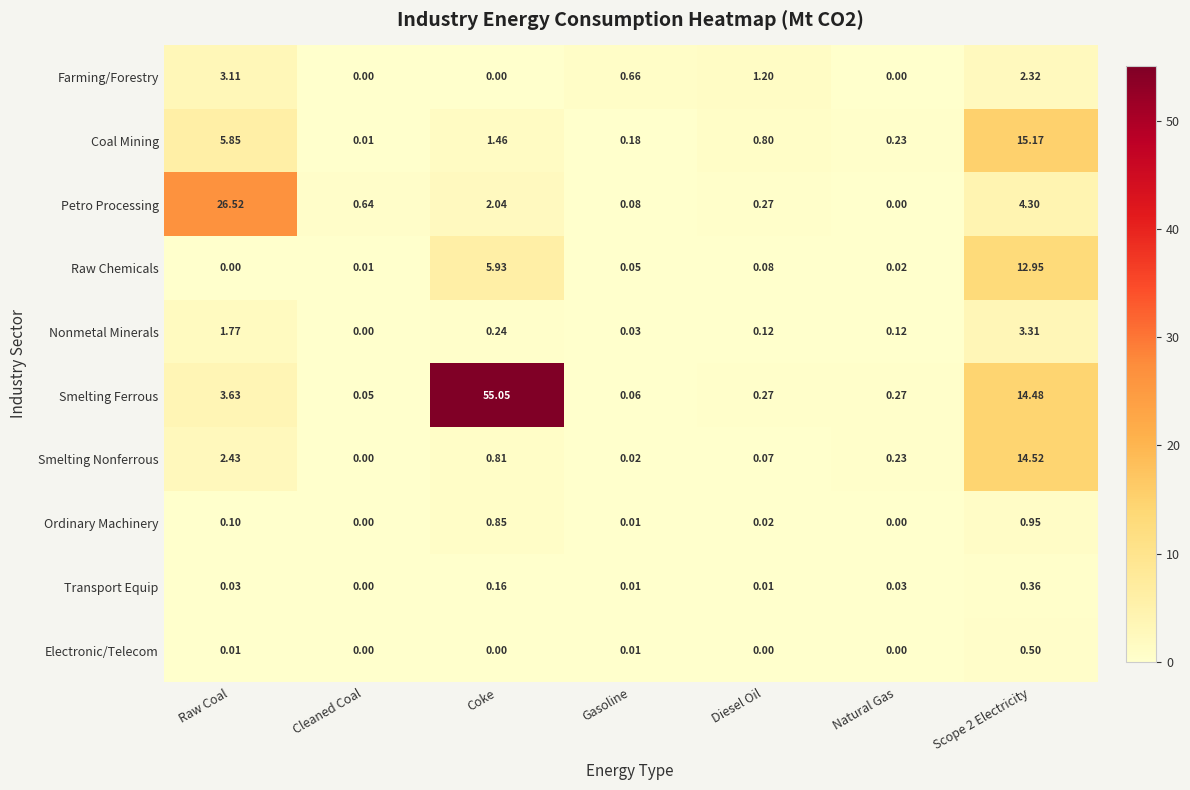

Which series has the largest range (max minus min)?

Smelting Ferrous